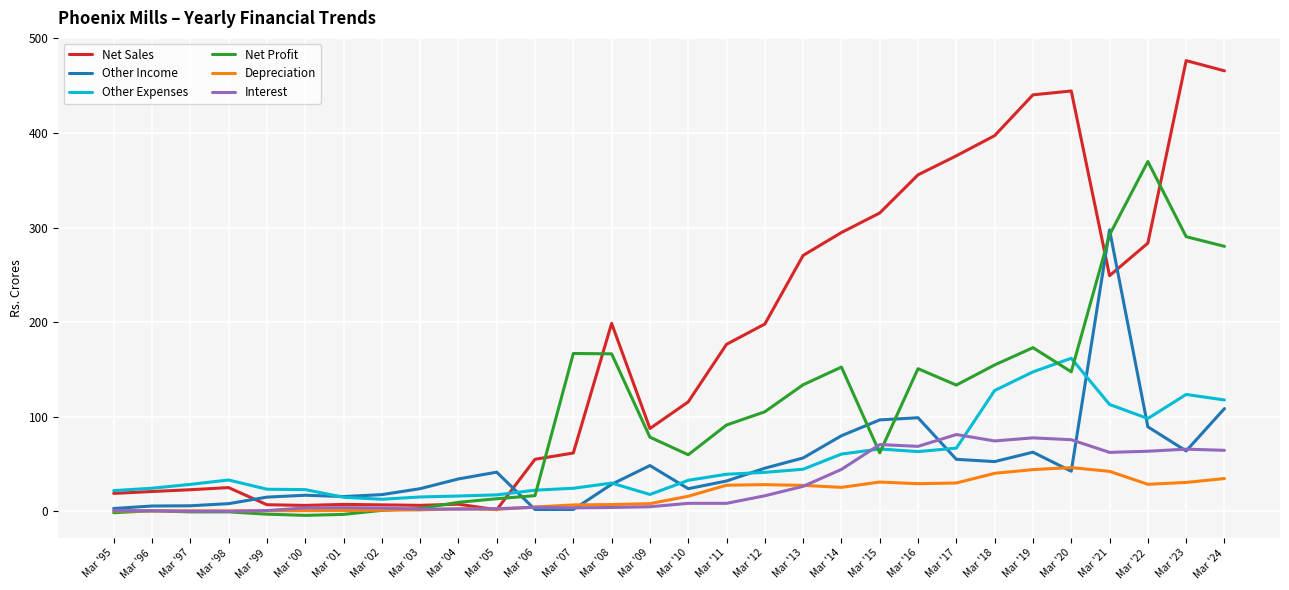

Rank the series by their maximum value, from highest to lowest.

Net Sales, Net Profit, Other Income, Other Expenses, Interest, Depreciation